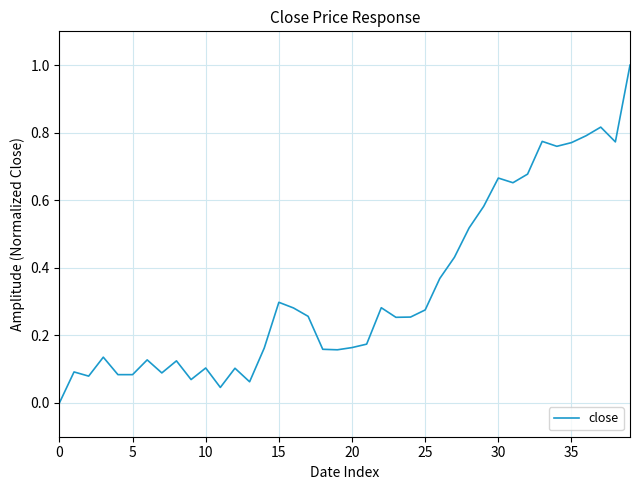

True or false: the data has more than 1 interior local peaks.

True